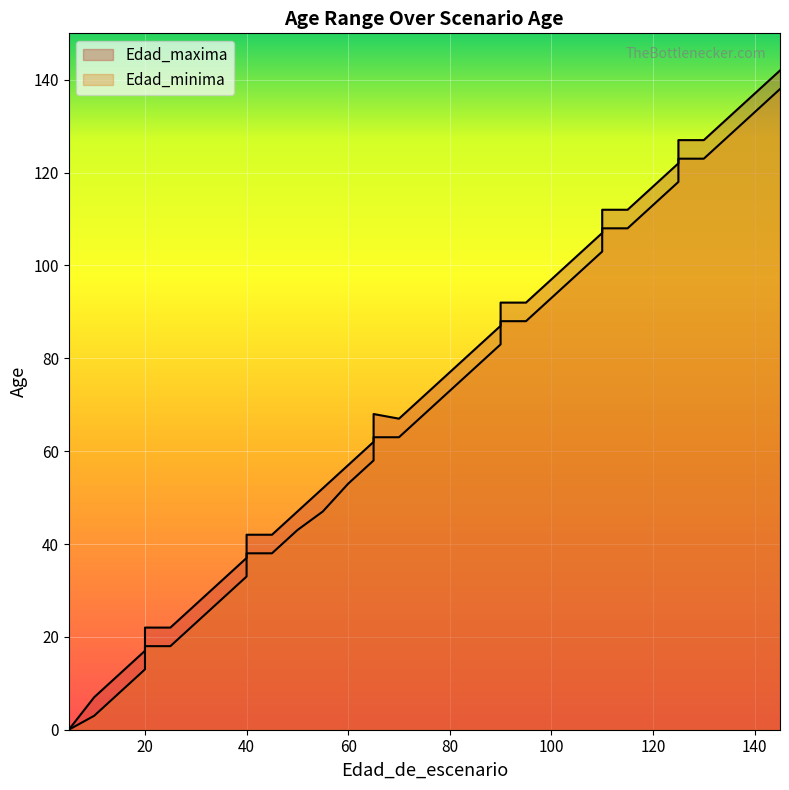

True or false: Edad_minima and Edad_maxima intersect in this chart.

False